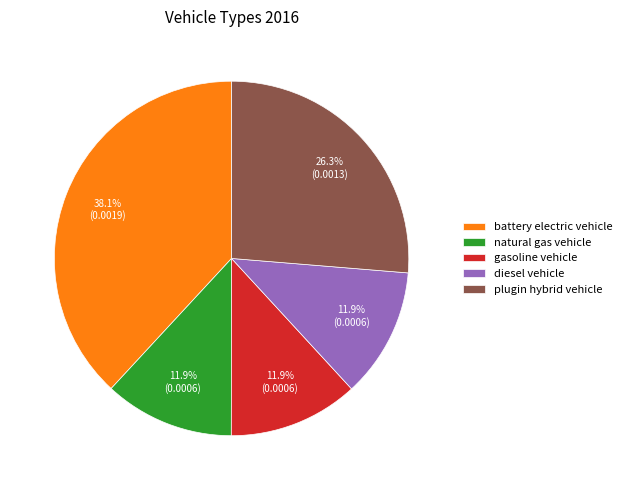

How many segments does this pie chart have?

5